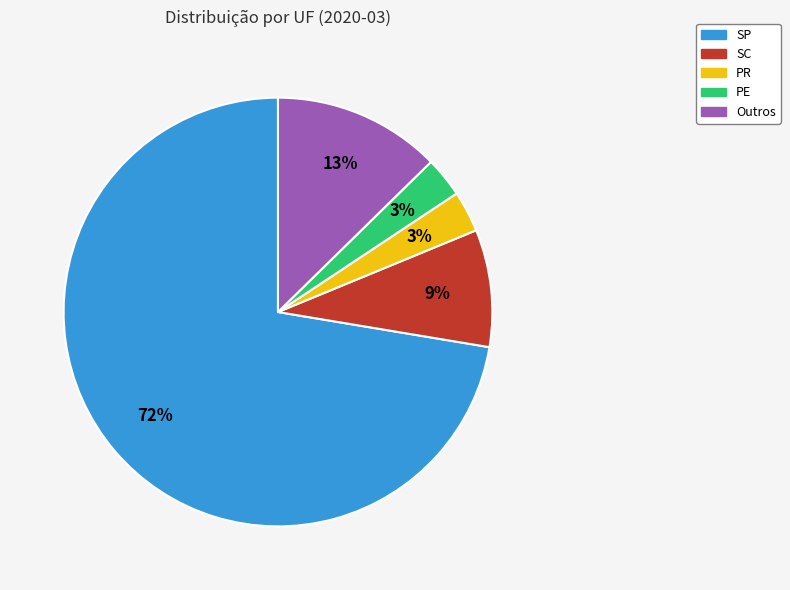

Count the number of slices in the pie.

5